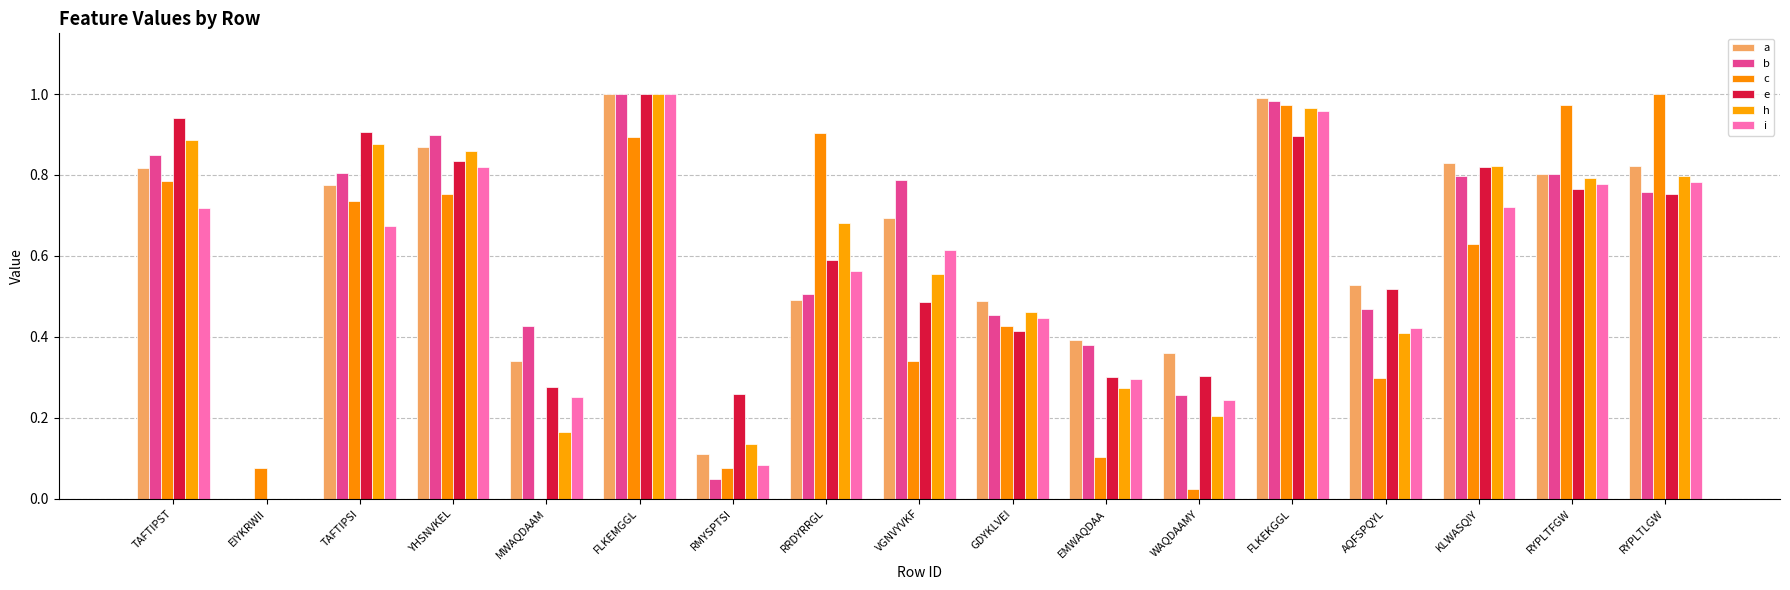

Rank the categories by a value from lowest to highest.

EIYKRWII, RMYSPTSI, MWAQDAAM, WAQDAAMY, EMWAQDAA, GDYKLVEI, RRDYRRGL, AQFSPQYL, VGNVYVKF, TAFTIPSI, RYPLTFGW, TAFTIPST, RYPLTLGW, KLWASQIY, YHSNVKEL, FLKEKGGL, FLKEMGGL